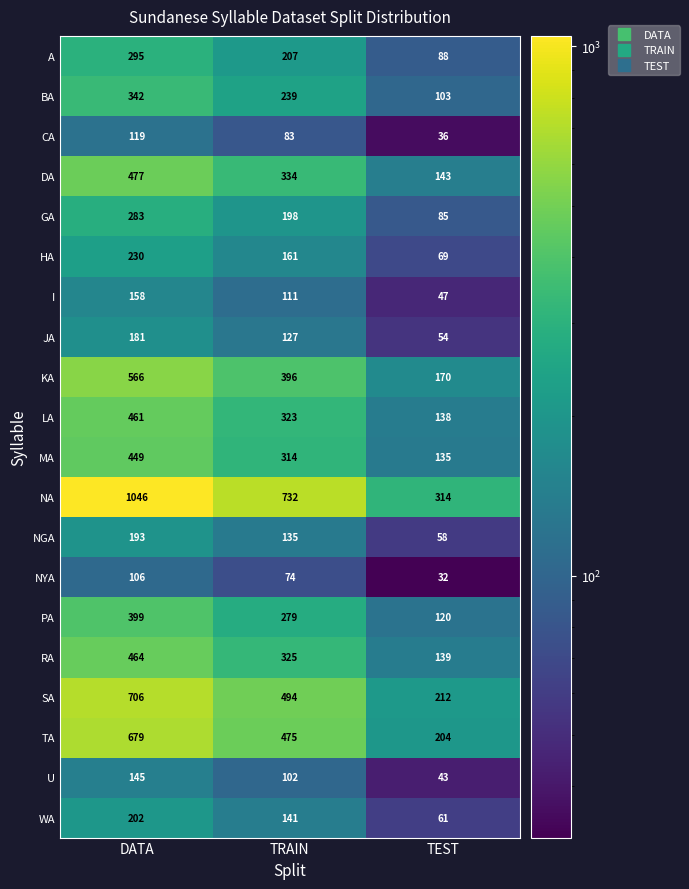

True or false: A has a value of 146 at TEST.

False